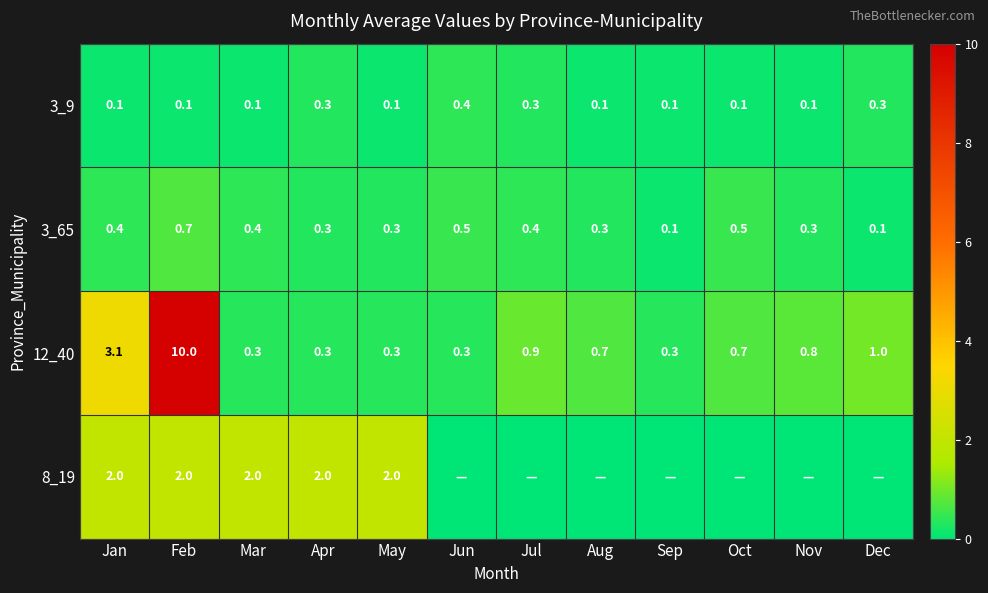

The 8_19 series shows 3.5 at Mar. True or false?

False